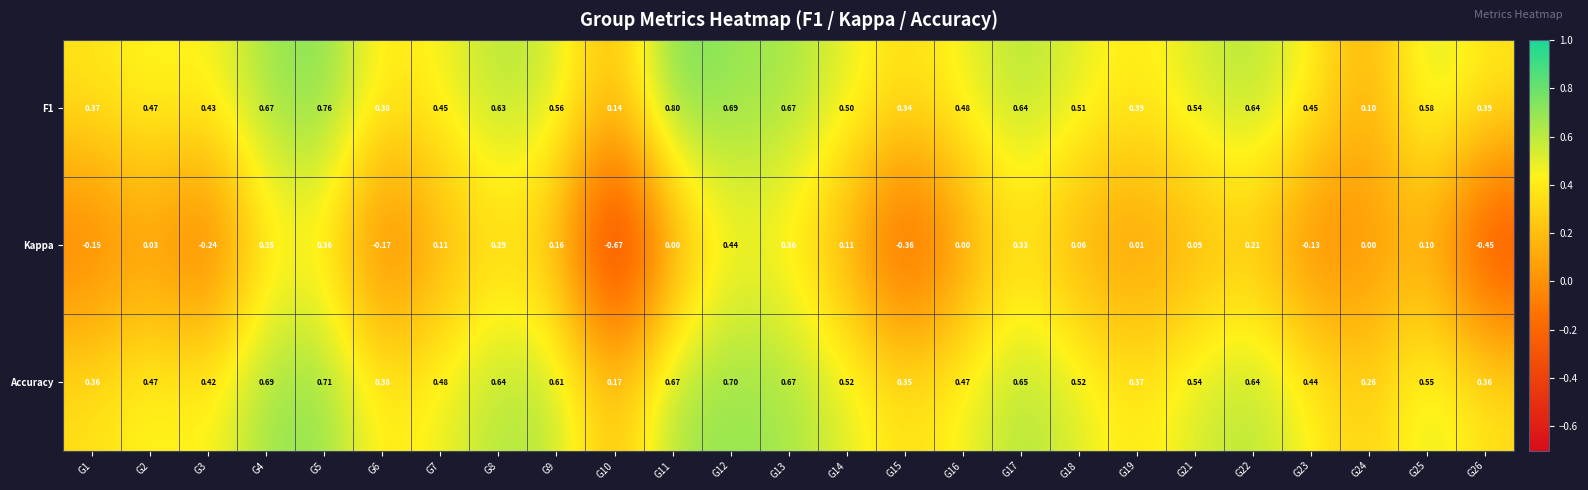

How many series are shown in this chart?

3